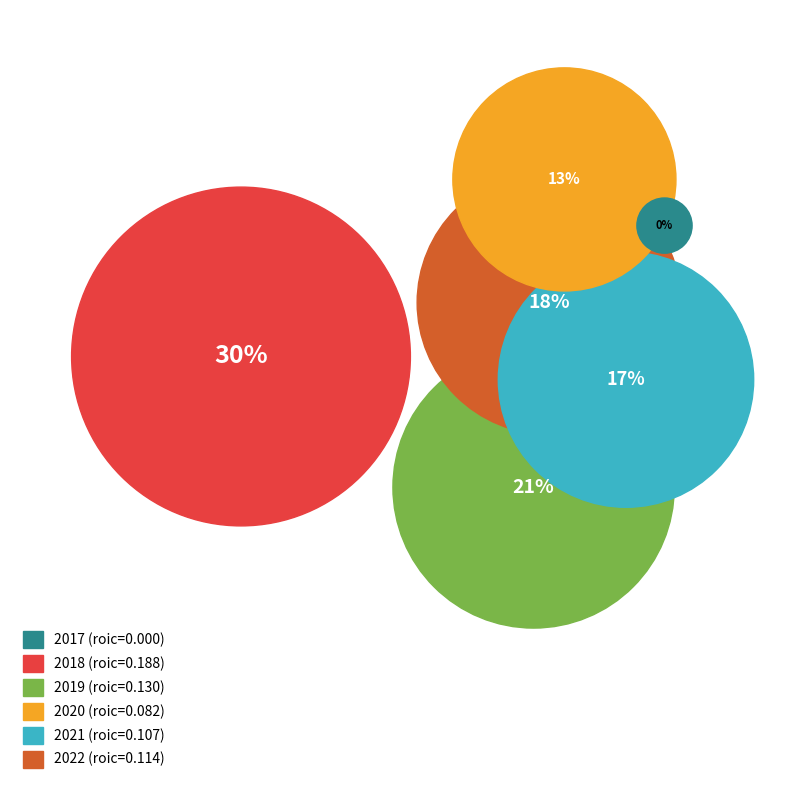

Does 2021 account for over 50% of the chart?

No